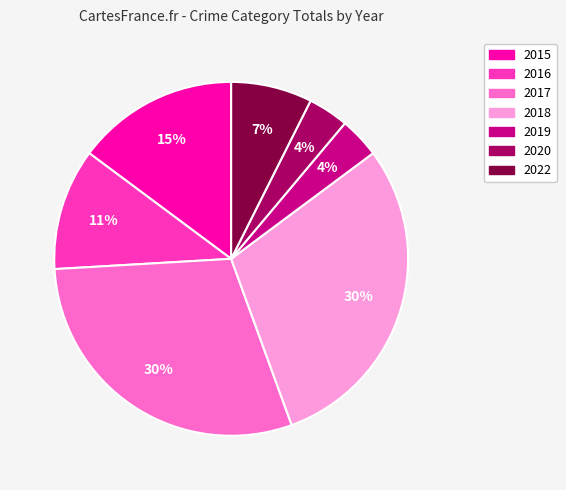

True or false: 2018 accounts for 36% of the total.

False